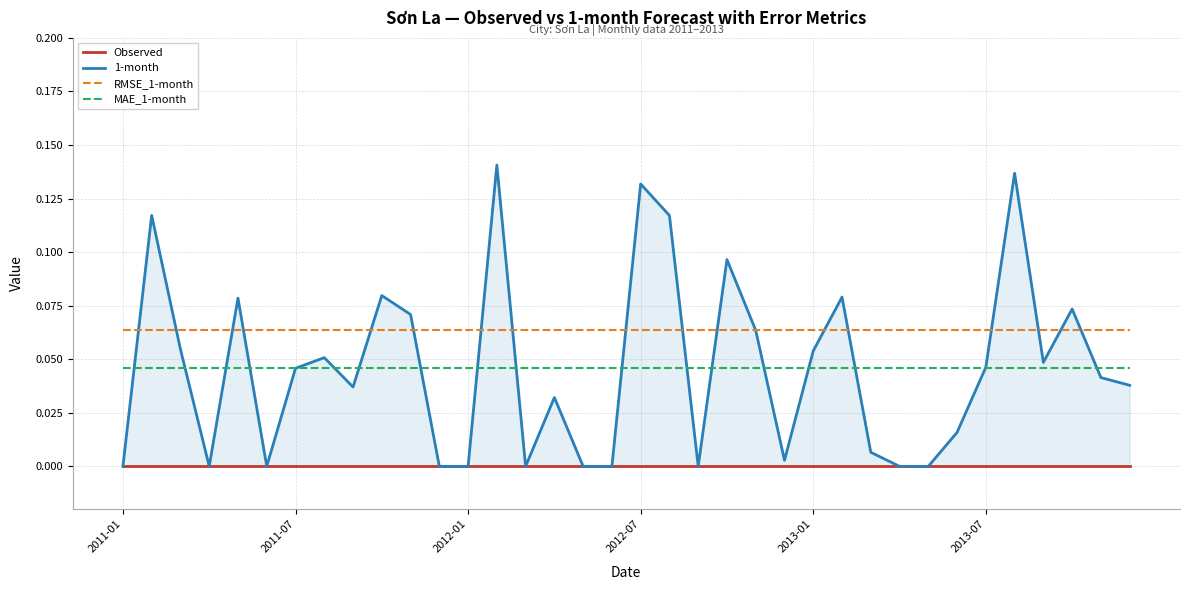

How many lines are shown in the chart?

4